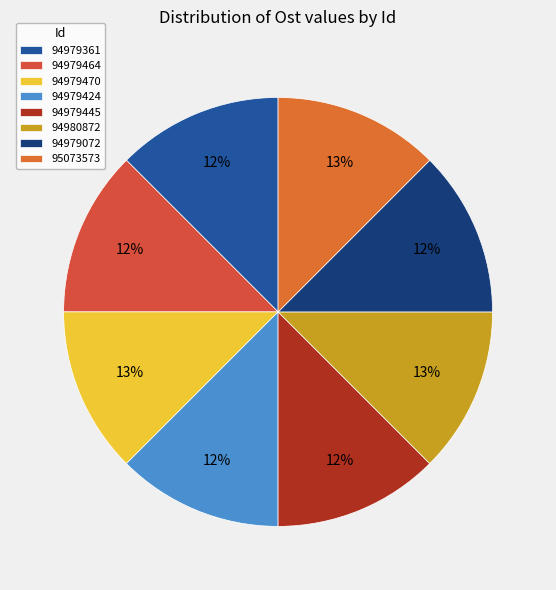

What percentage is NOT represented by 95073573?

87.5%